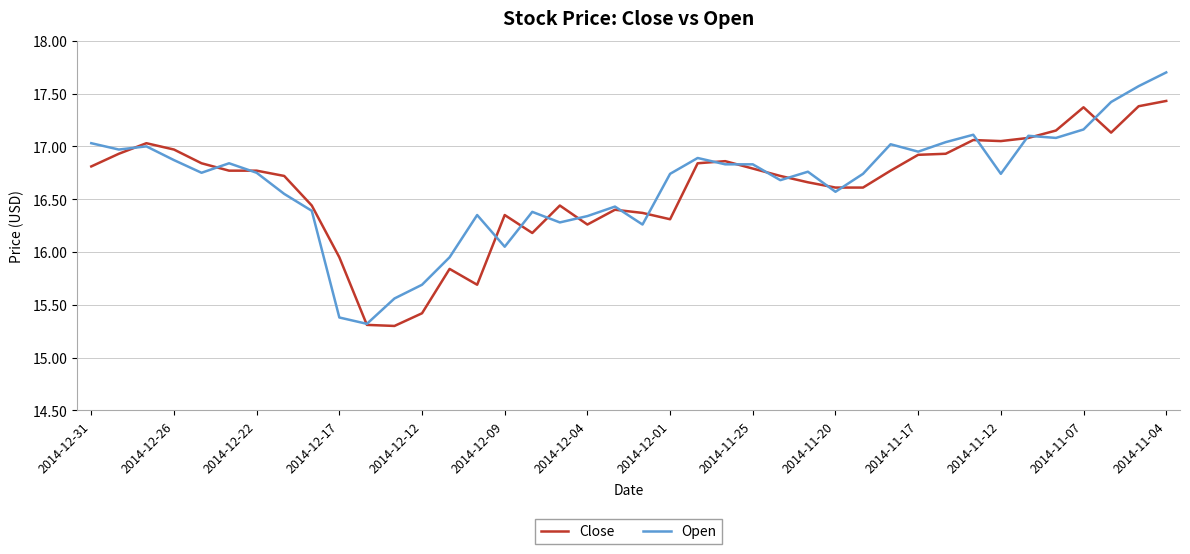

Which series has the largest range (max minus min)?

Open